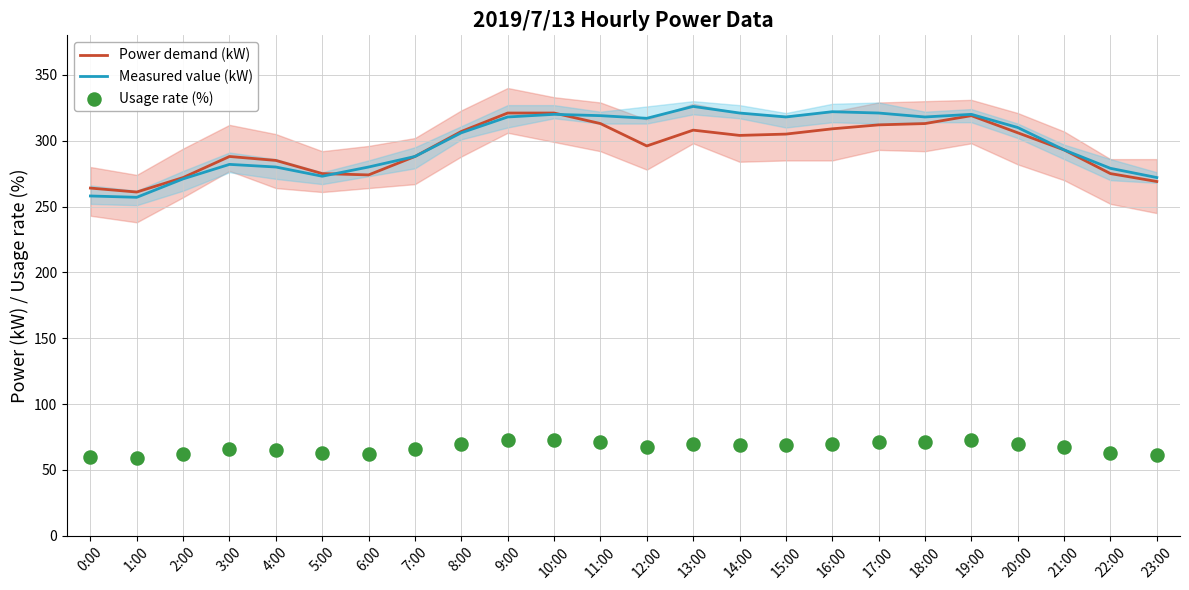

Which series has the largest total across all categories?

Measured value (kW)